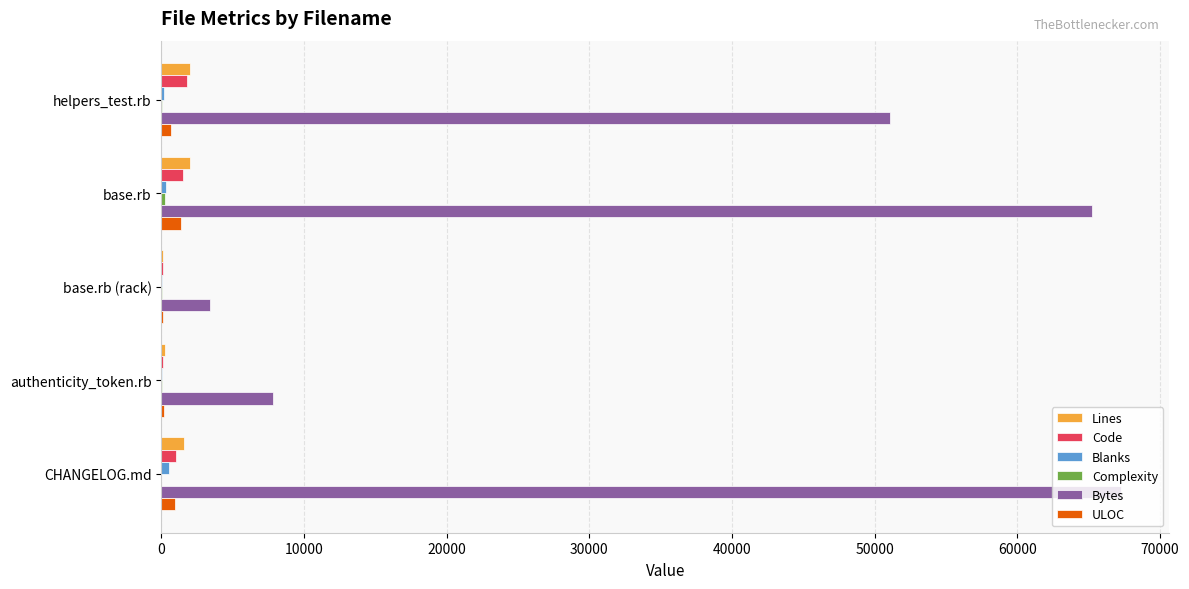

How many data points does each series have?

5